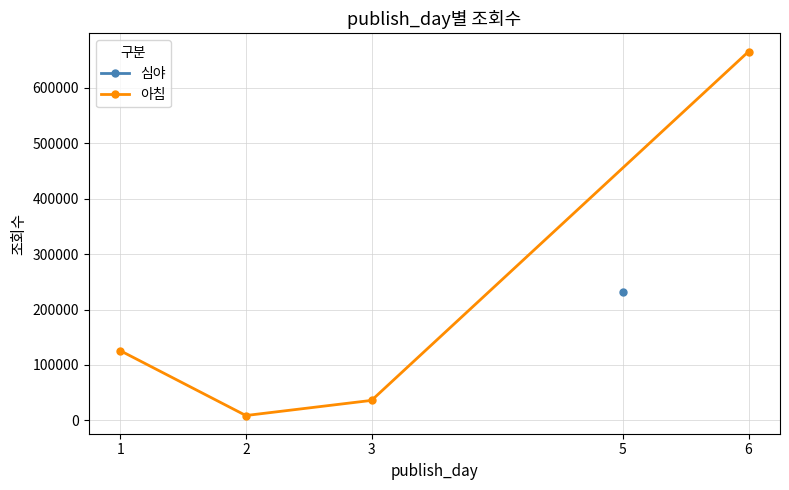

At which label is the value closest to 336988?

1